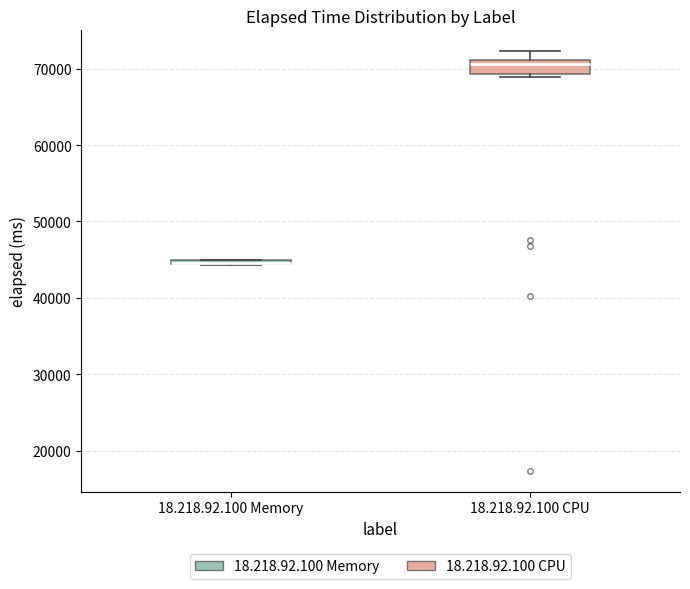

Where is the upper edge of the box for 18.218.92.100 Memory on the y-axis? The values are not printed on the chart, so give them approximately, as read against the axis.

45000